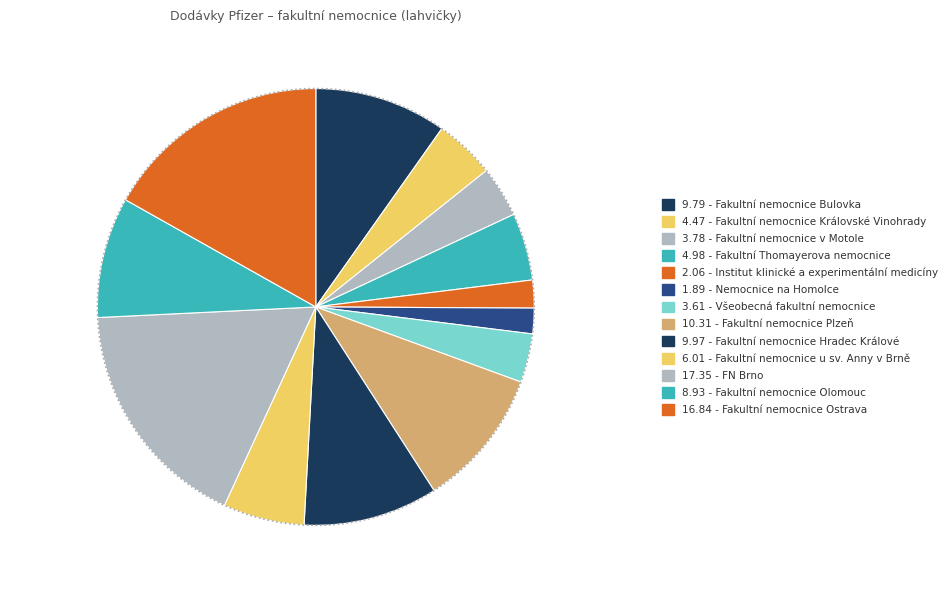

What is the total percentage of Všeobecná fakultní nemocnice and Fakultní nemocnice u sv. Anny v Brně?

9.6%